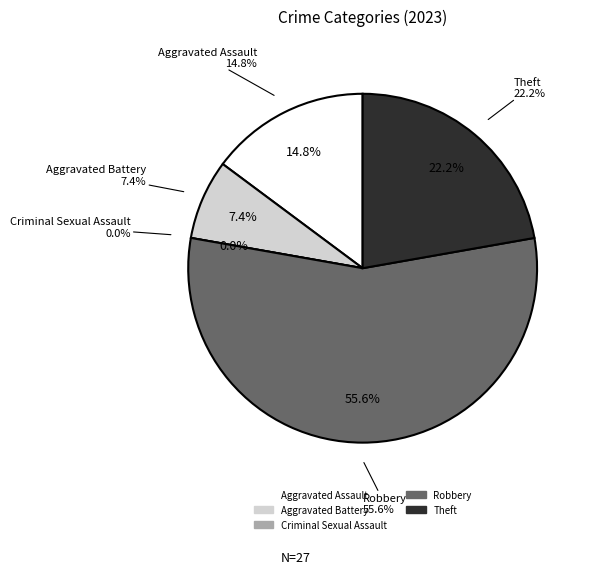

To the nearest percent, what is the combined percentage of Theft and Robbery?

78%